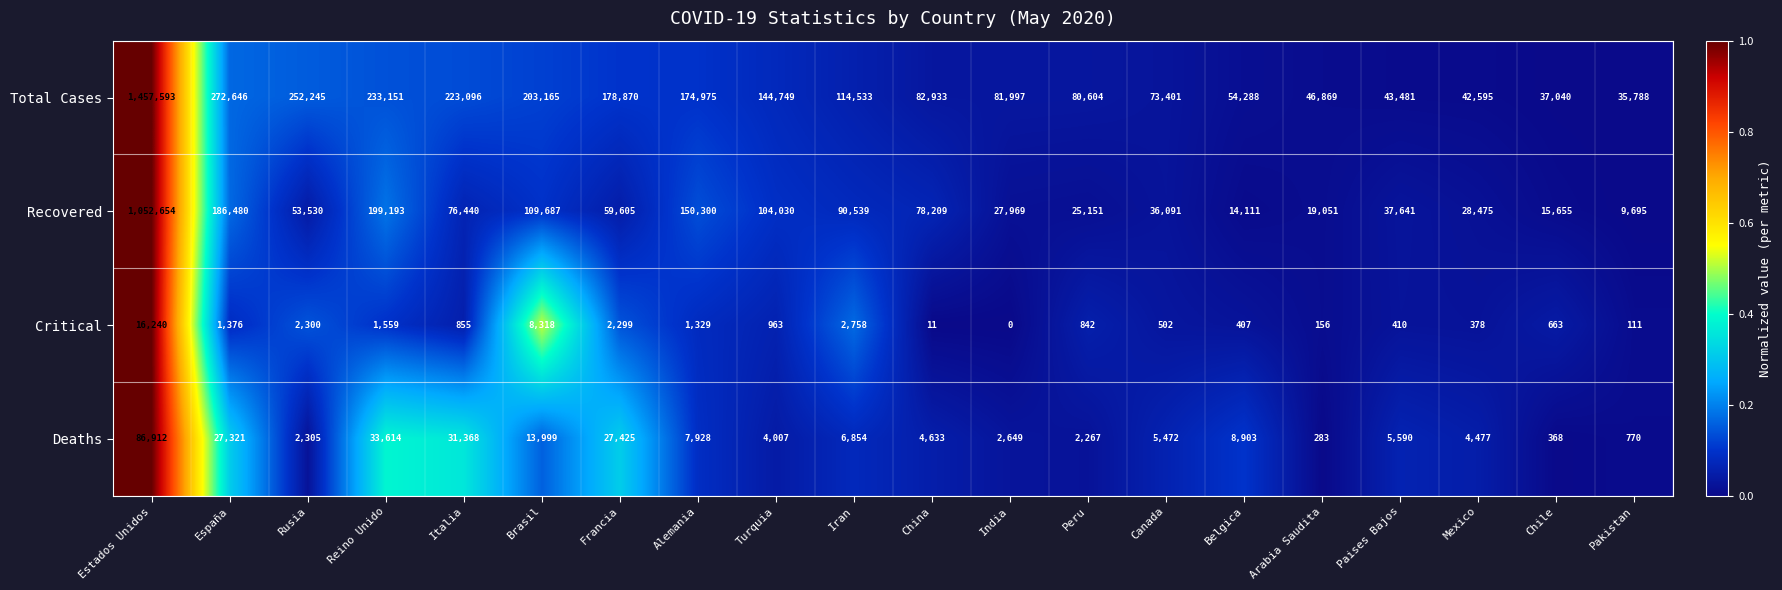

Between Turquia and Mexico, which series saw the biggest shift?

Total Cases